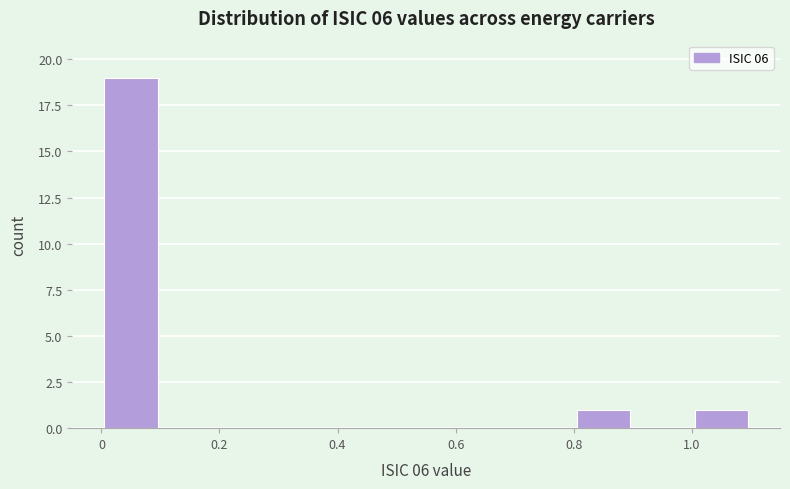

How tall is the bar that spans 0.8 to 0.9 on the x-axis? The values are not printed on the chart, so give them approximately, as read against the axis.

1